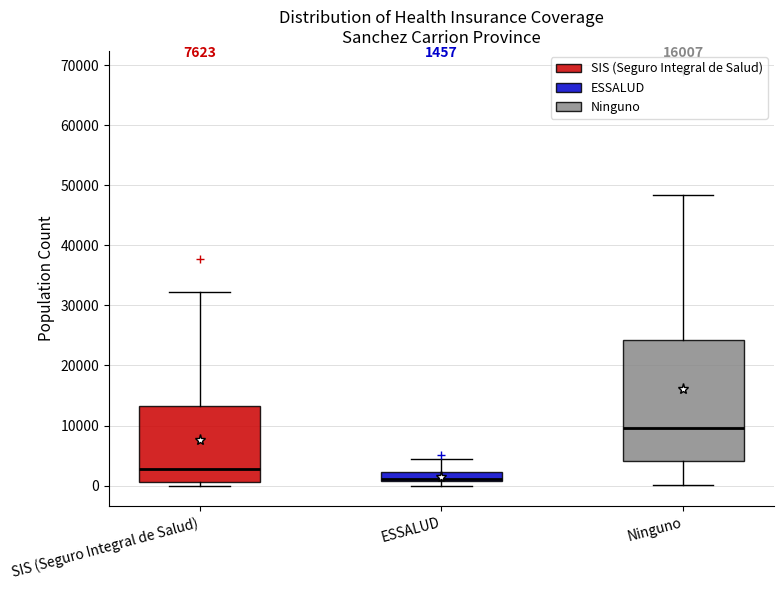

Which box is the tallest, from its lower edge to its upper edge?

Ninguno